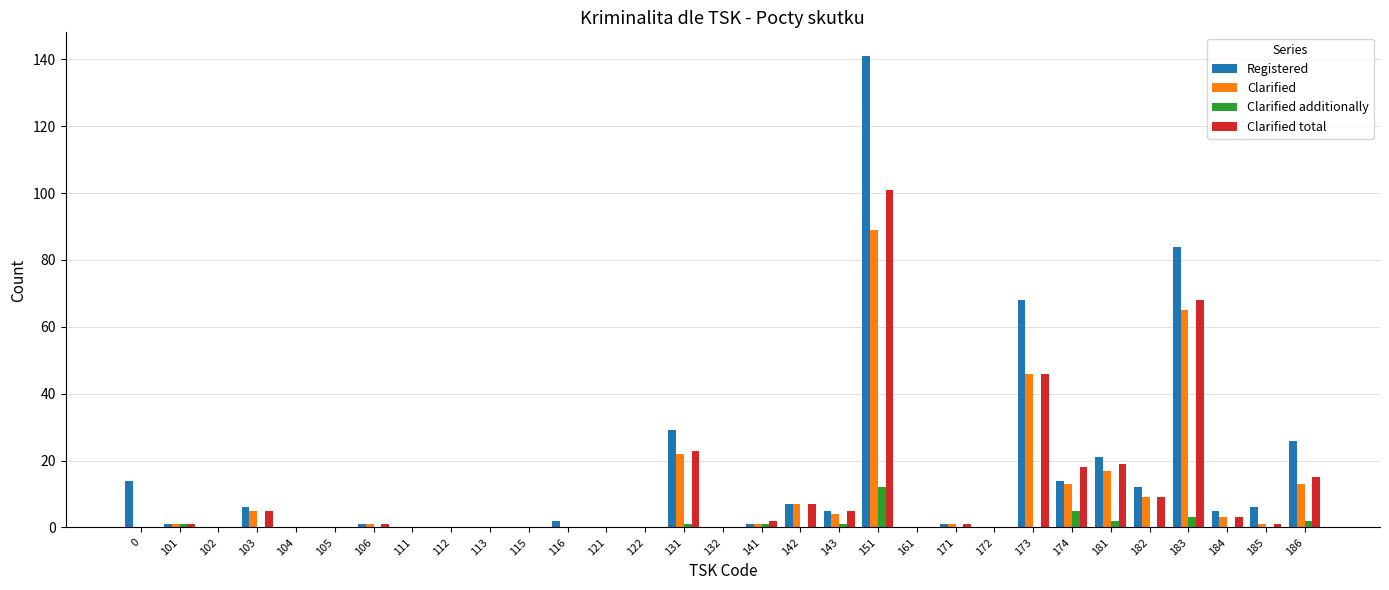

Is the value of Clarified additionally at 184 greater than the value of Clarified total at 183?

No